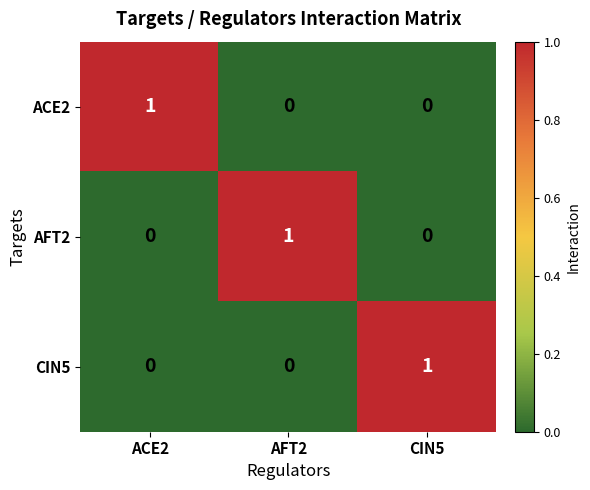

The value of CIN5 at AFT2 is 1. True or false?

False